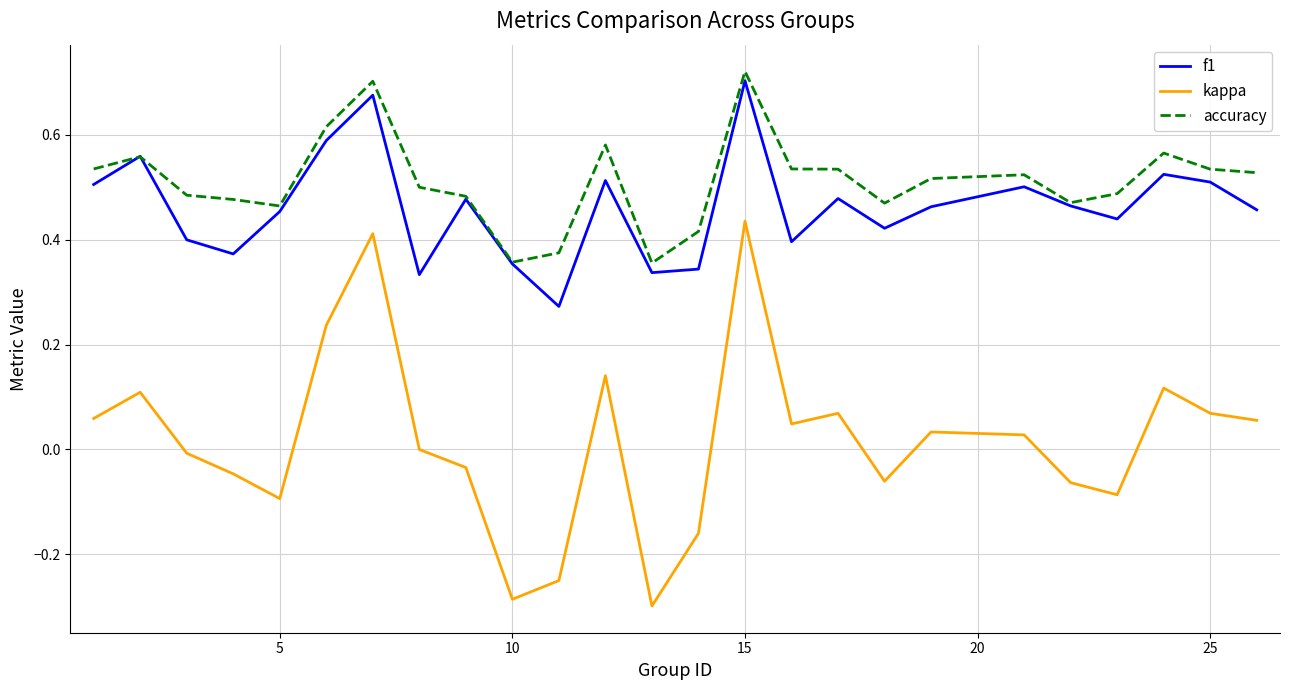

True or false: kappa and f1 cross at least once.

False